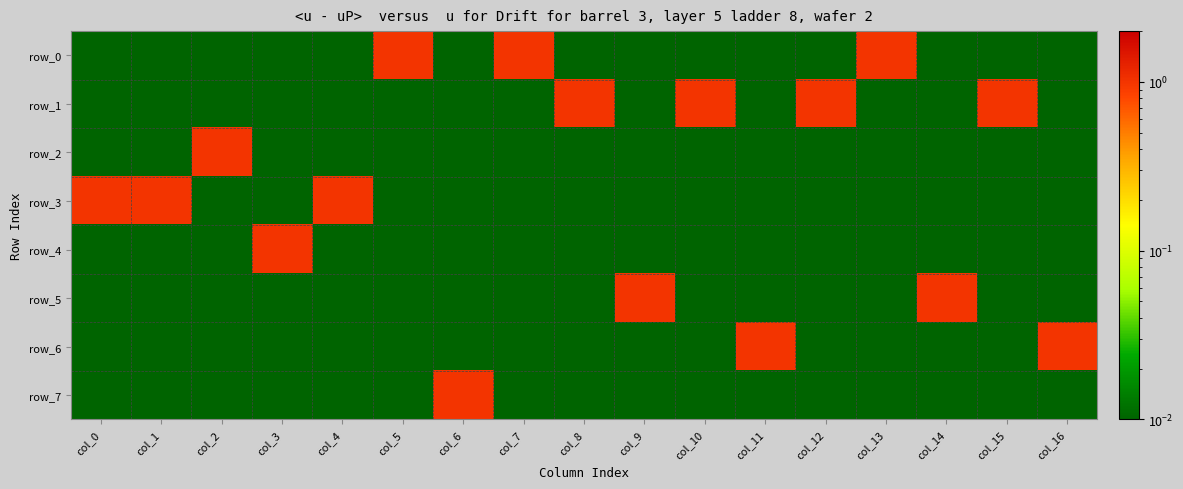

What value does the row_3 series have at col_4?

1.0